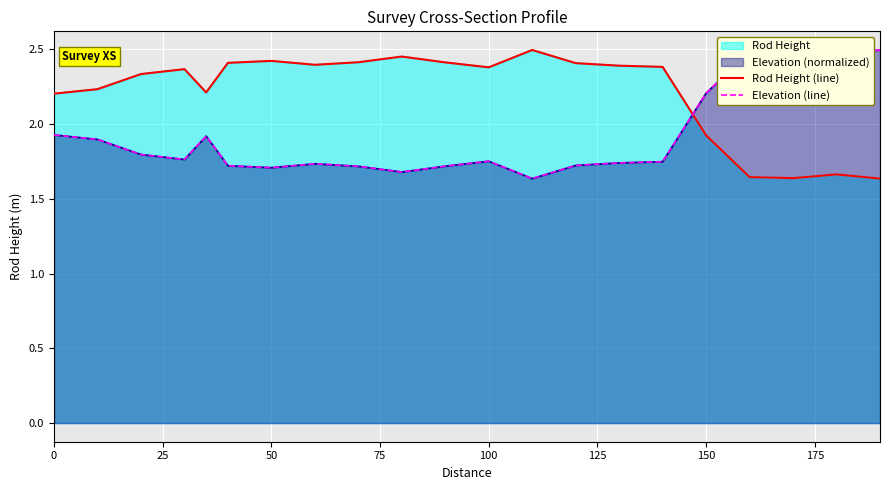

After their last crossing, which series has the higher values: Rod Height (line) or Elevation (line)?

Elevation (line)